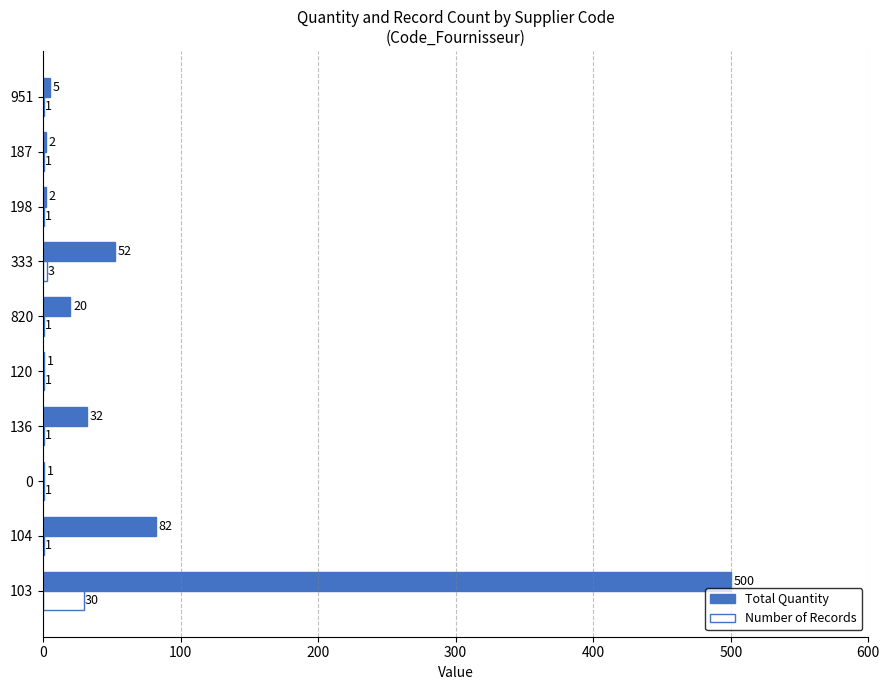

Between 333 and 951, which series saw the biggest shift?

Total Quantity